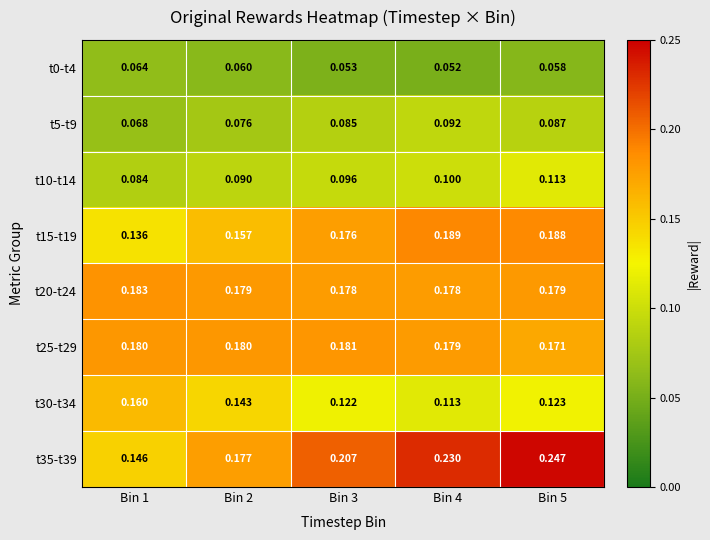

Which series has the widest spread of values?

t35-t39